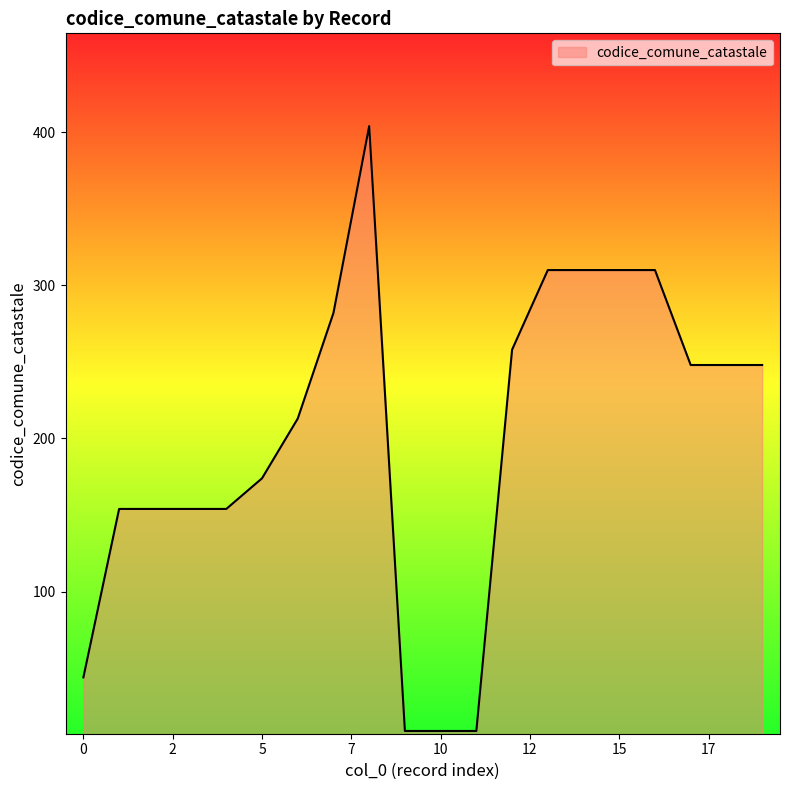

What is the difference between the maximum and minimum values?

395